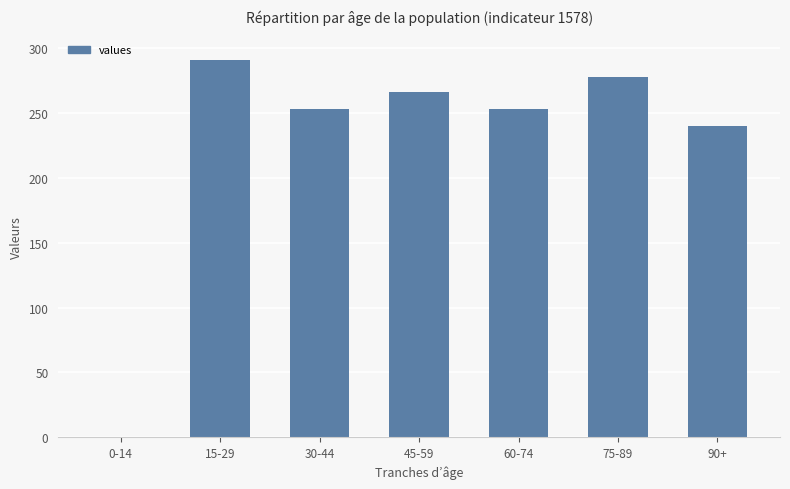

Between 30-44 and 45-59, which is larger?

45-59